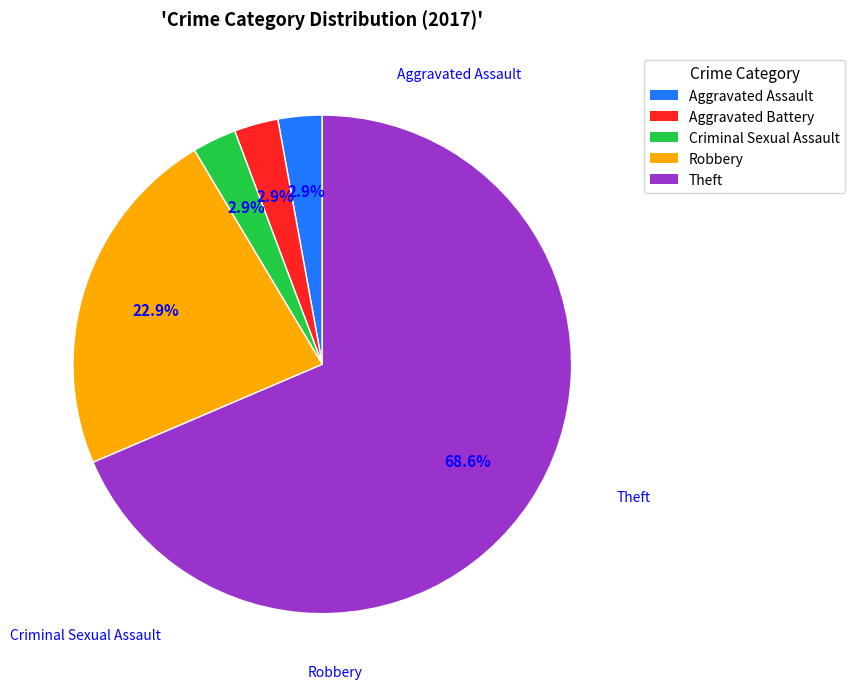

To the nearest percent, what is the difference between the largest and smallest slice percentages?

66%